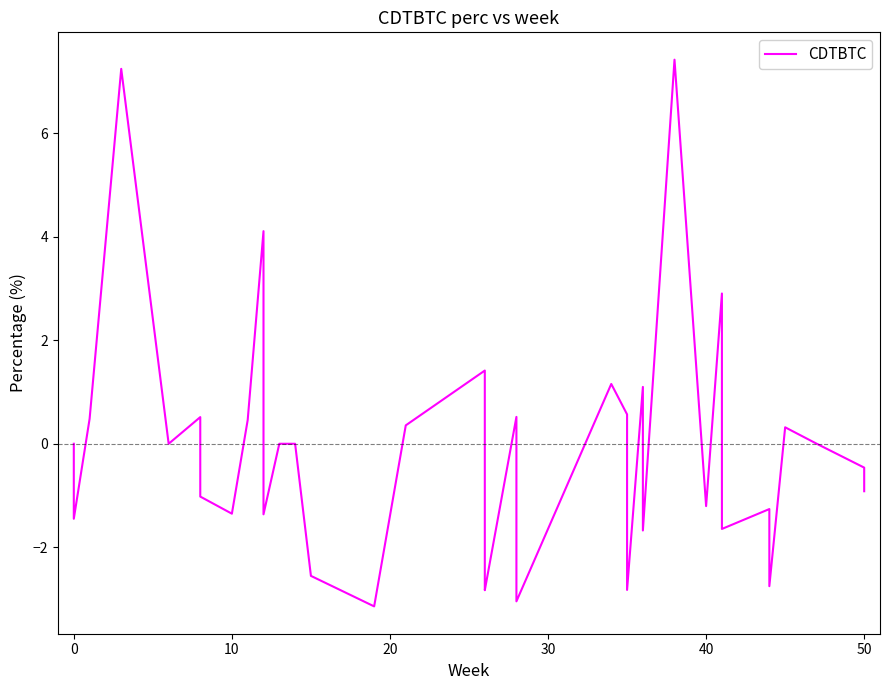

How many lines are shown in the chart?

1